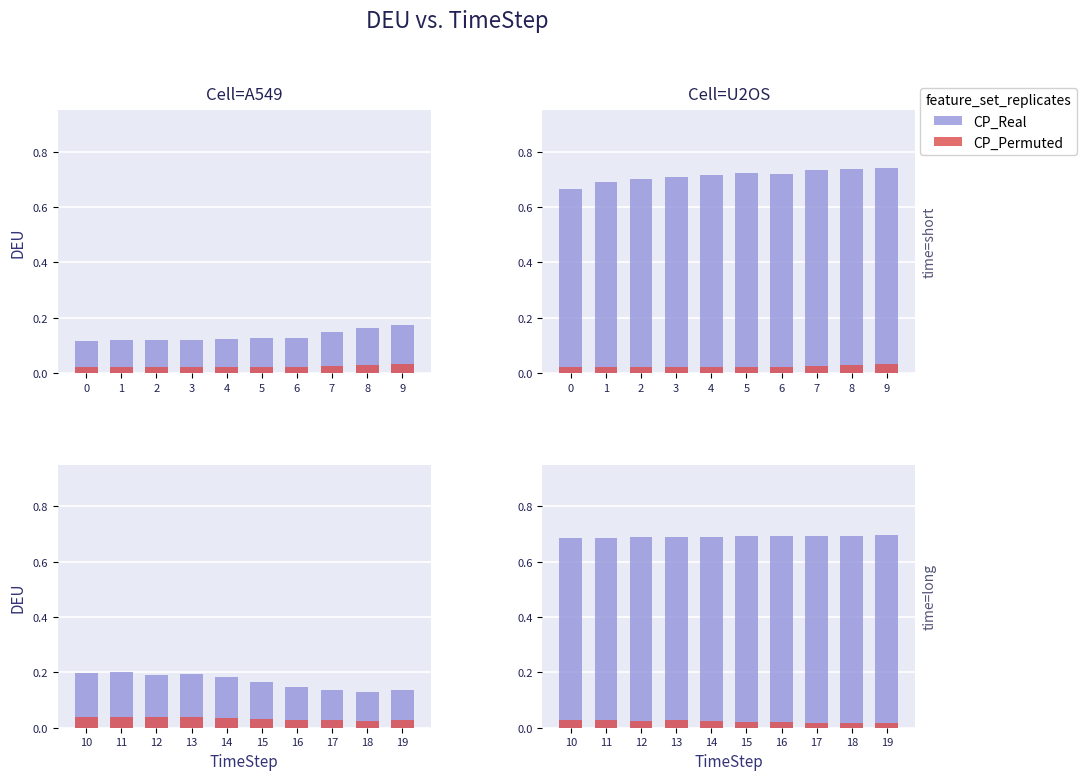

At how many categories does at least one series exceed 0?

10